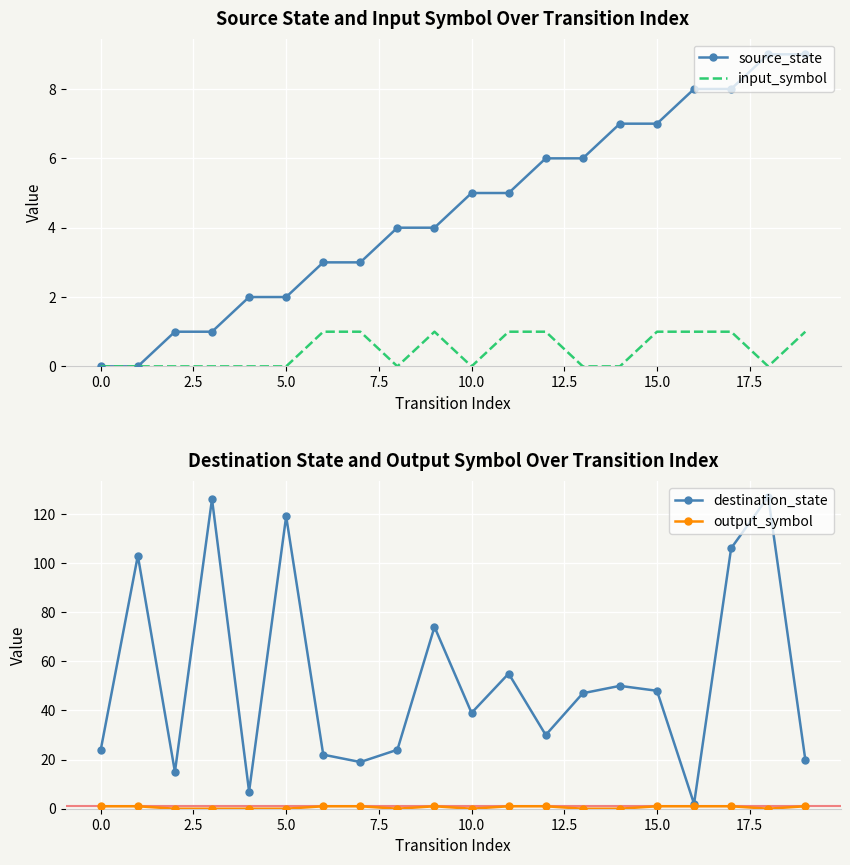

True or false: output_symbol and input_symbol cross at least once.

False